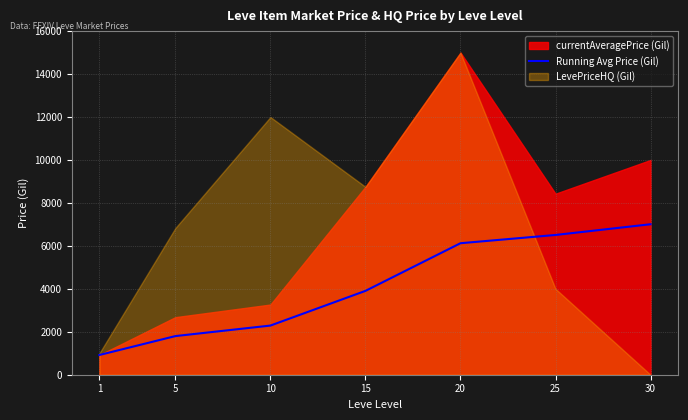

The value of Running Avg Price (Gil) at 15 is 5206.7. True or false?

False